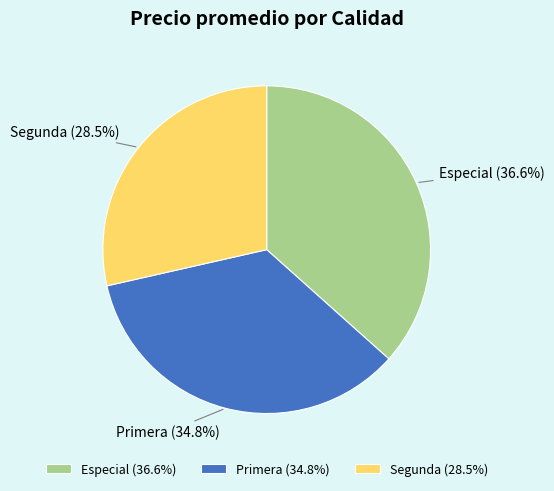

Count the number of slices in the pie.

3